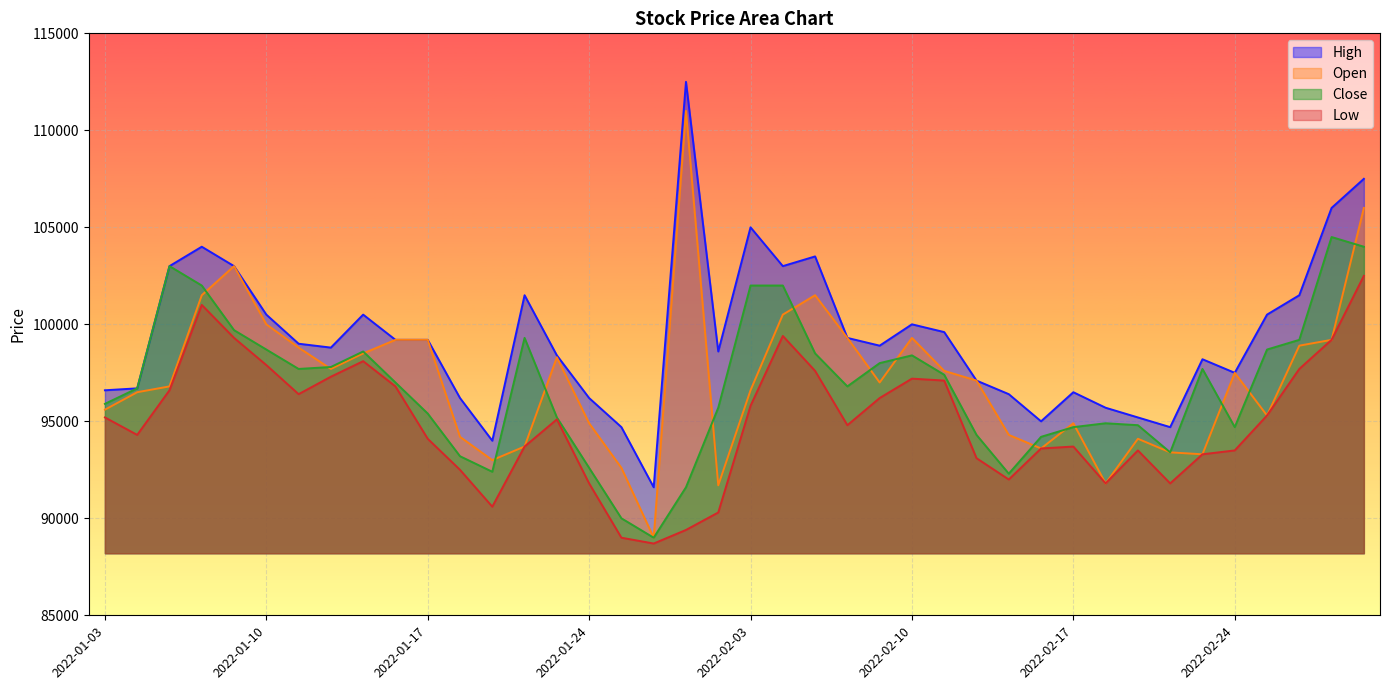

Is it true that High equals 143721 at 2022-02-11?

False